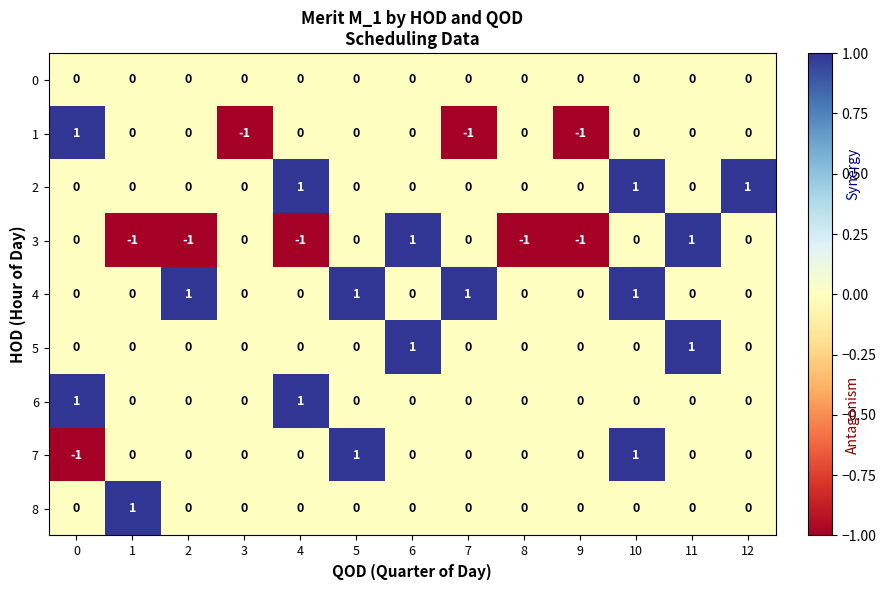

What is the sum of all 2 values?

3